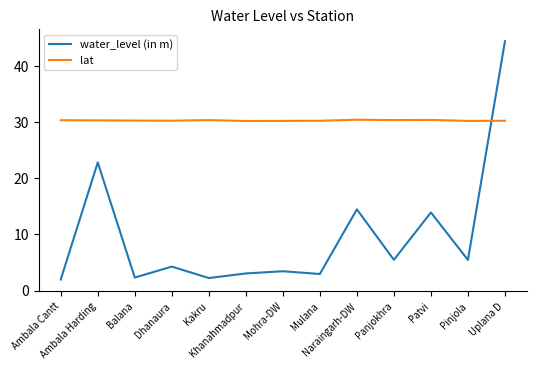

What is the difference between the maximum and minimum values in the water_level (in m) series?

42.5